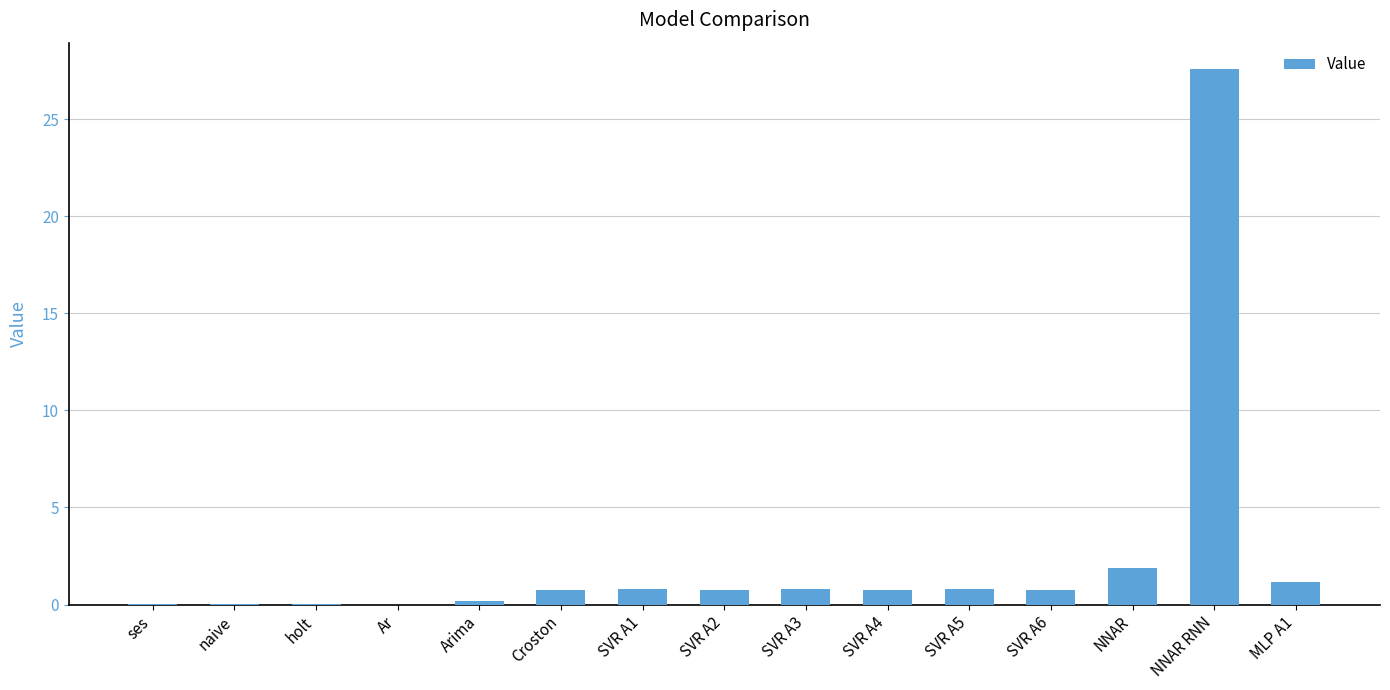

What is the sum of all values?

36.3